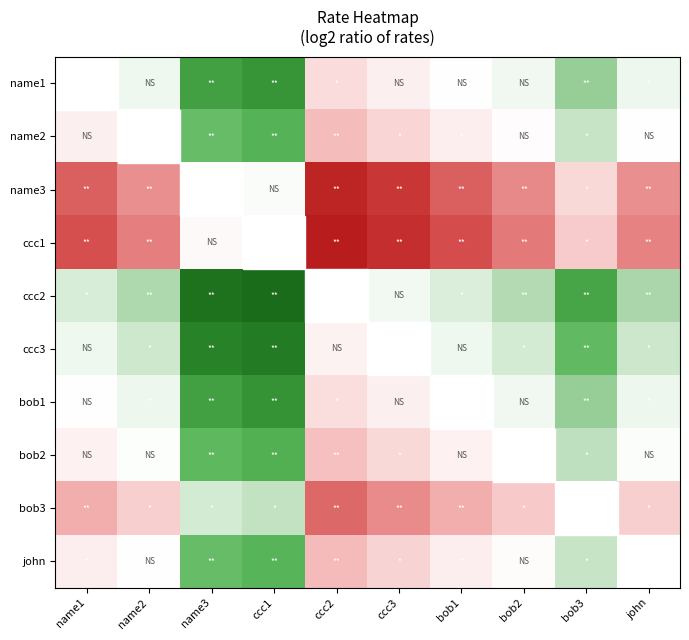

Between ccc2 and bob2, which is larger?

ccc2